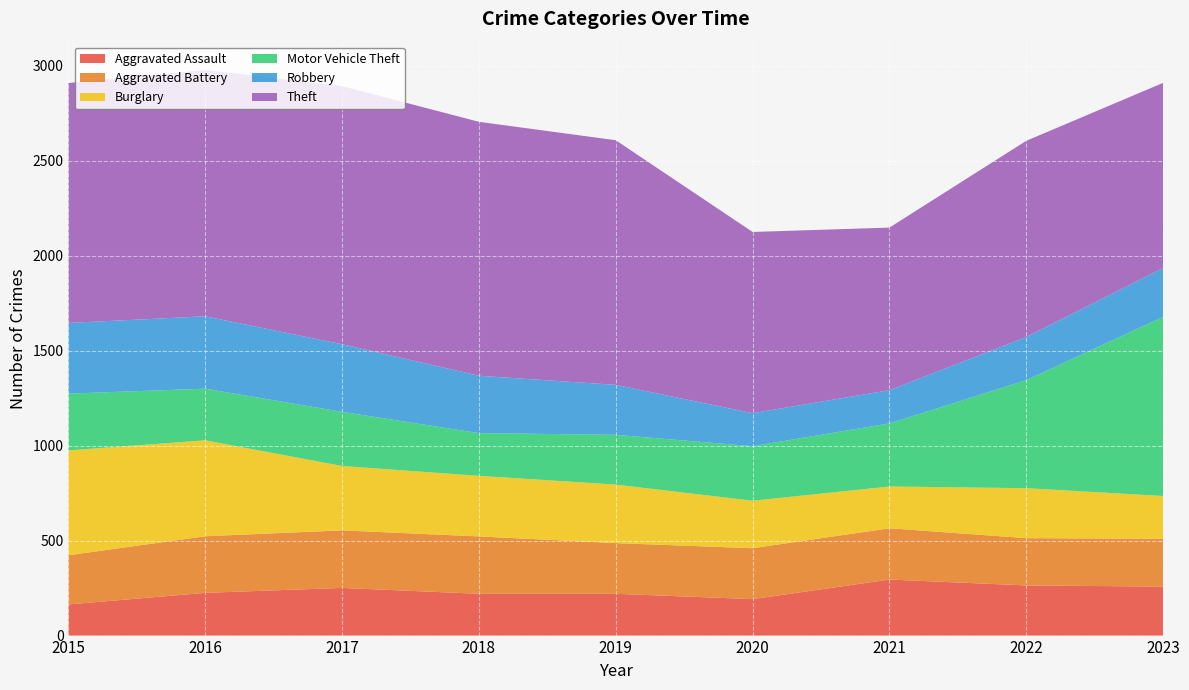

Reading left to right, what are all the values shown in this chart?

Aggravated Assault: 164	225	251	220	220	192	295	264	258
Aggravated Battery: 259	298	303	302	267	268	270	249	252
Burglary: 552	505	339	319	308	250	220	263	225
Motor Vehicle Theft: 299	272	285	225	262	287	332	569	943
Robbery: 372	381	356	302	263	174	175	227	257
Theft: 1263	1297	1359	1337	1288	954	856	1033	975